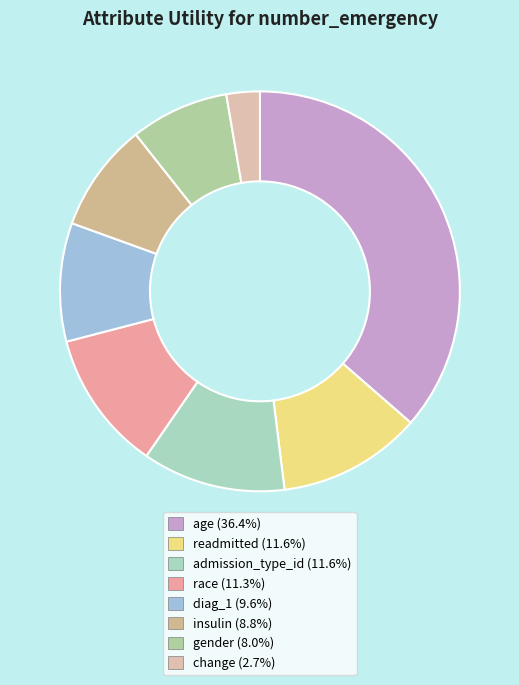

Count the number of slices in the pie.

8